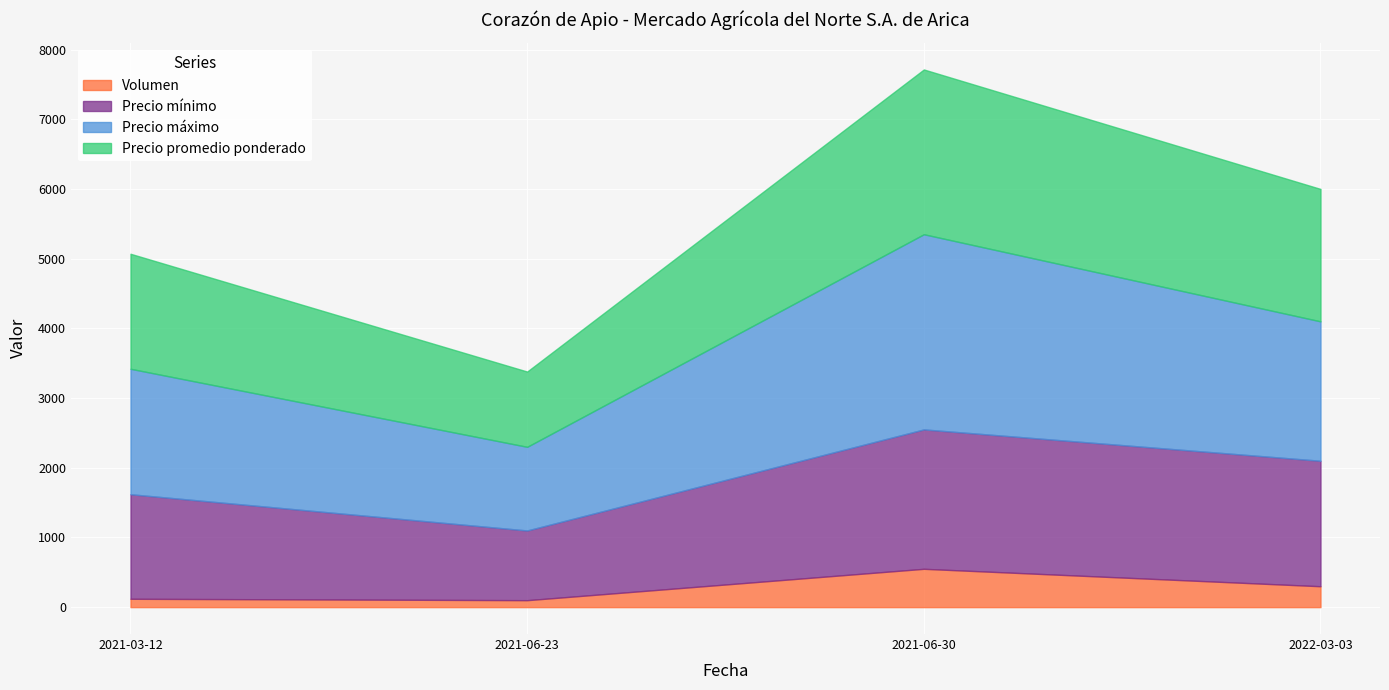

What is the sum of all Precio mínimo values?

6300